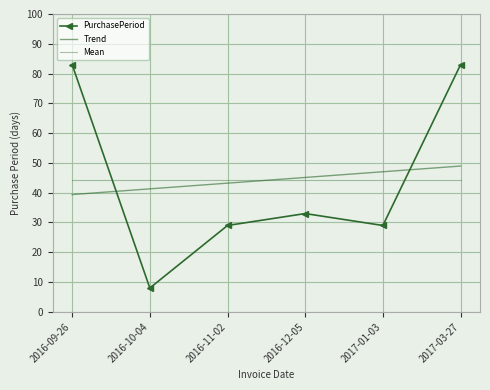

What are all the series names shown in the legend?

PurchasePeriod, Trend, Mean